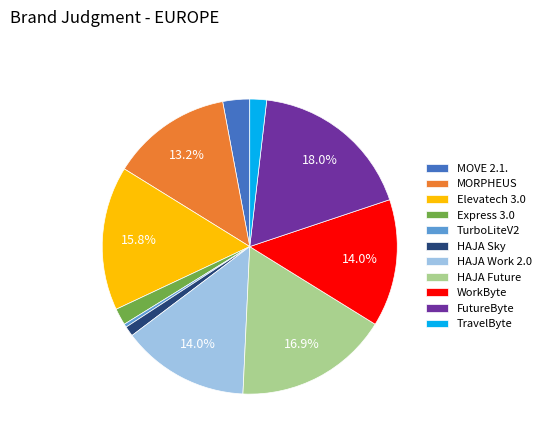

To the nearest percent, what is the difference between the TravelByte and TurboLiteV2 slice percentages?

1%